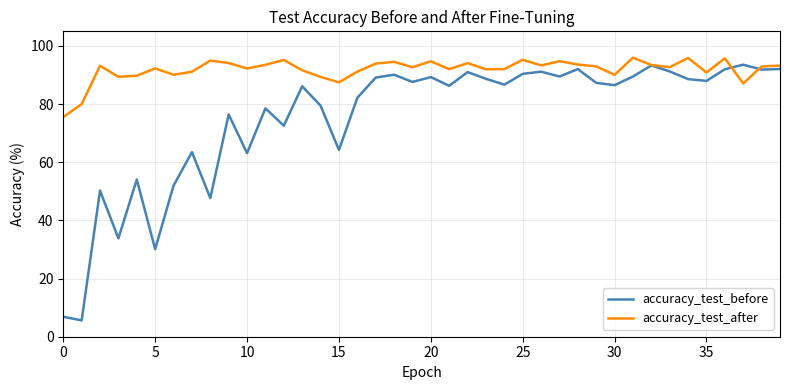

List the series in order of their overall mean, highest first.

accuracy_test_after, accuracy_test_before